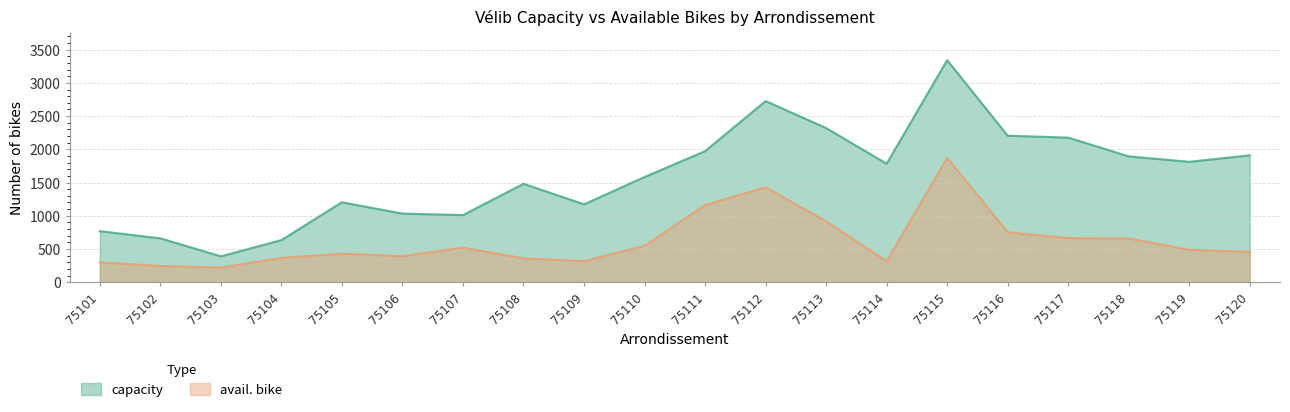

How many data points does each series have?

20